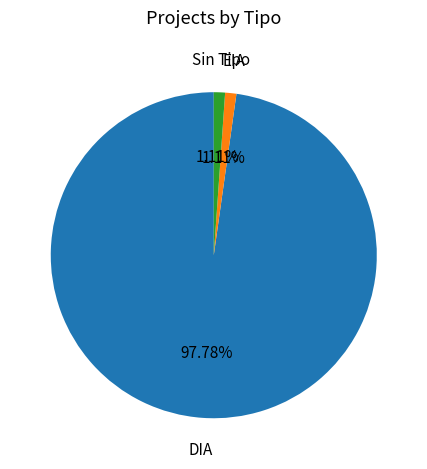

True or false: DIA accounts for 76% of the total.

False